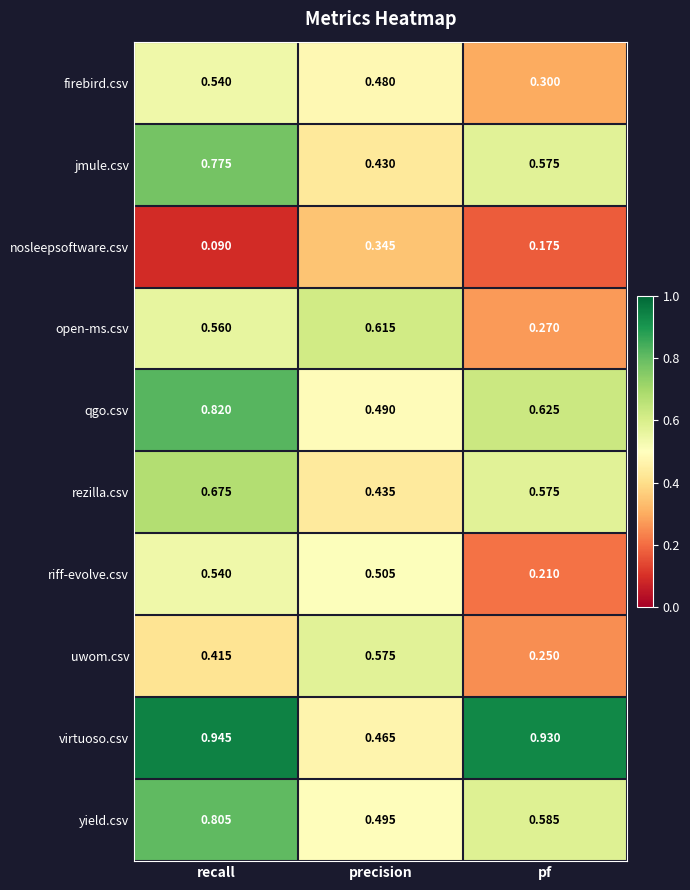

Which series has the widest spread of values?

virtuoso.csv